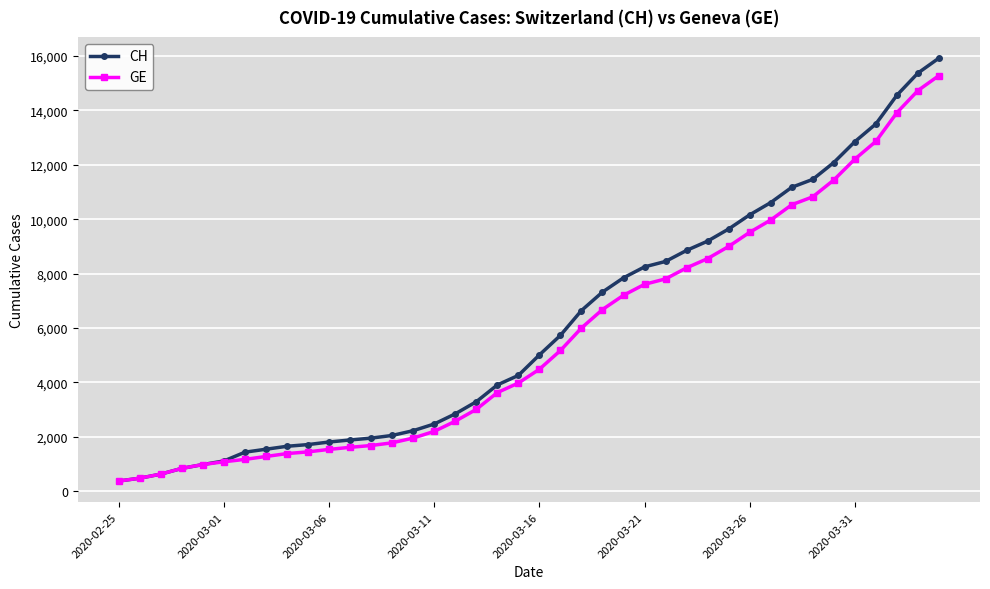

What is the highest value of the CH series?

15926